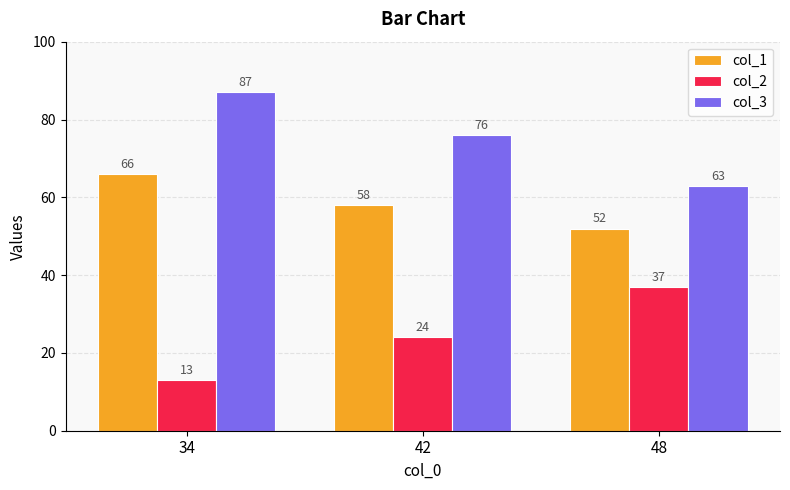

Rank the series at 48 from highest to lowest value.

col_3, col_1, col_2